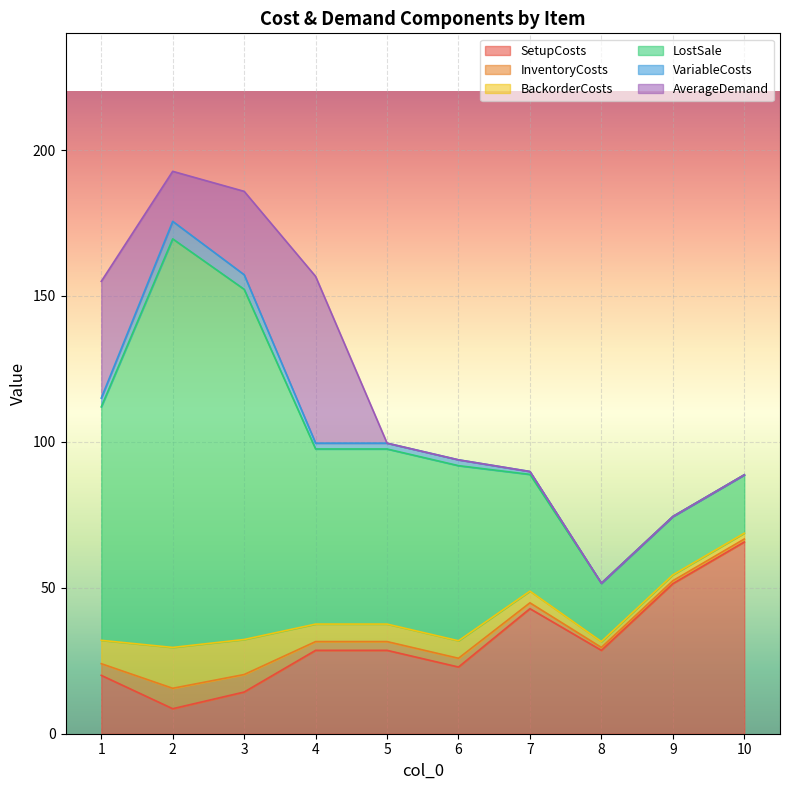

True or false: VariableCosts and LostSale intersect in this chart.

False